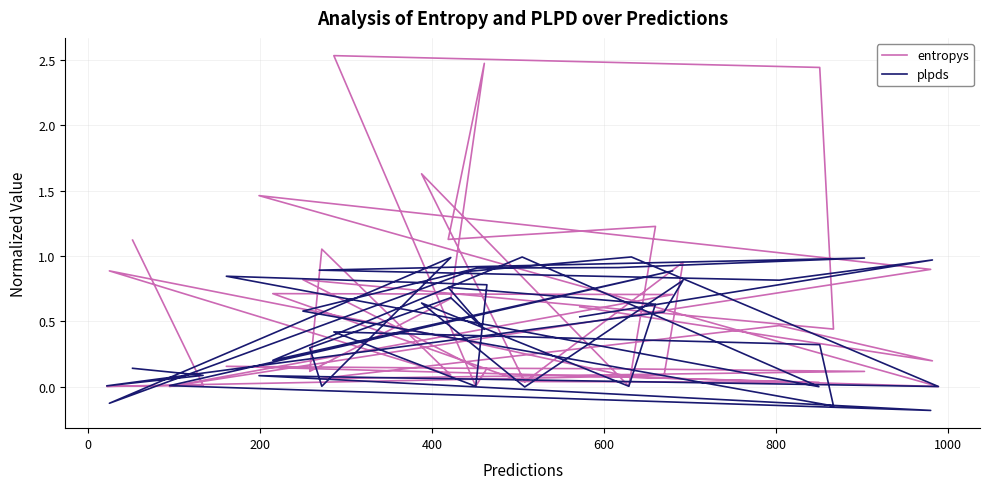

What is the difference between the maximum and minimum values in the plpds series?

1.2